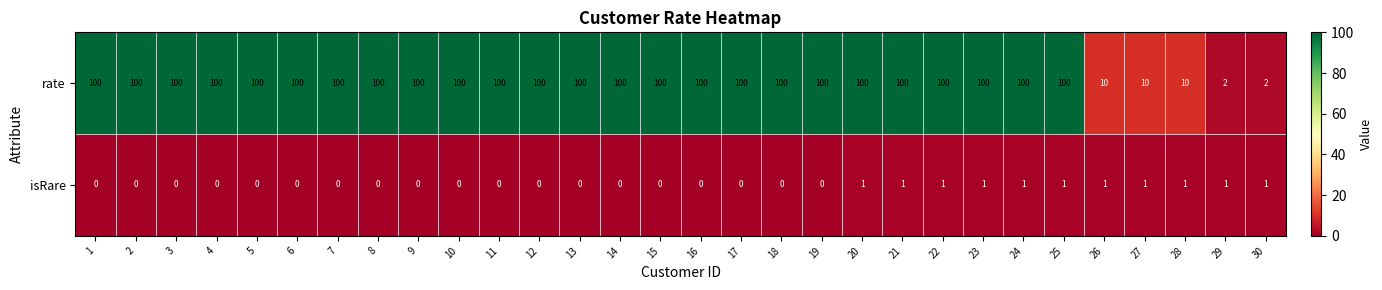

What is the total value across all series at 1?

100